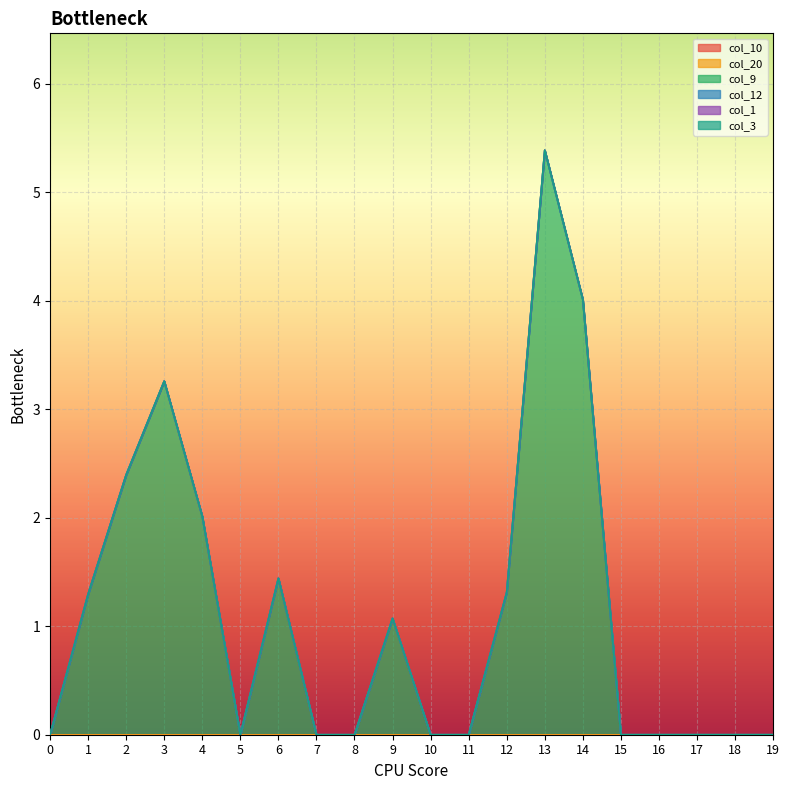

At which category is the sum across all series the highest?

13